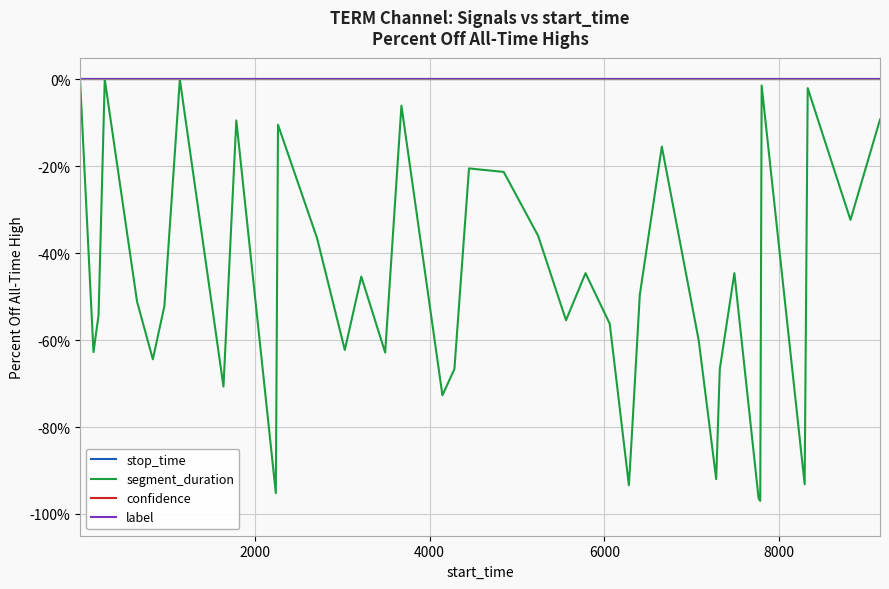

Does the chart display data point markers on the line(s)?

No